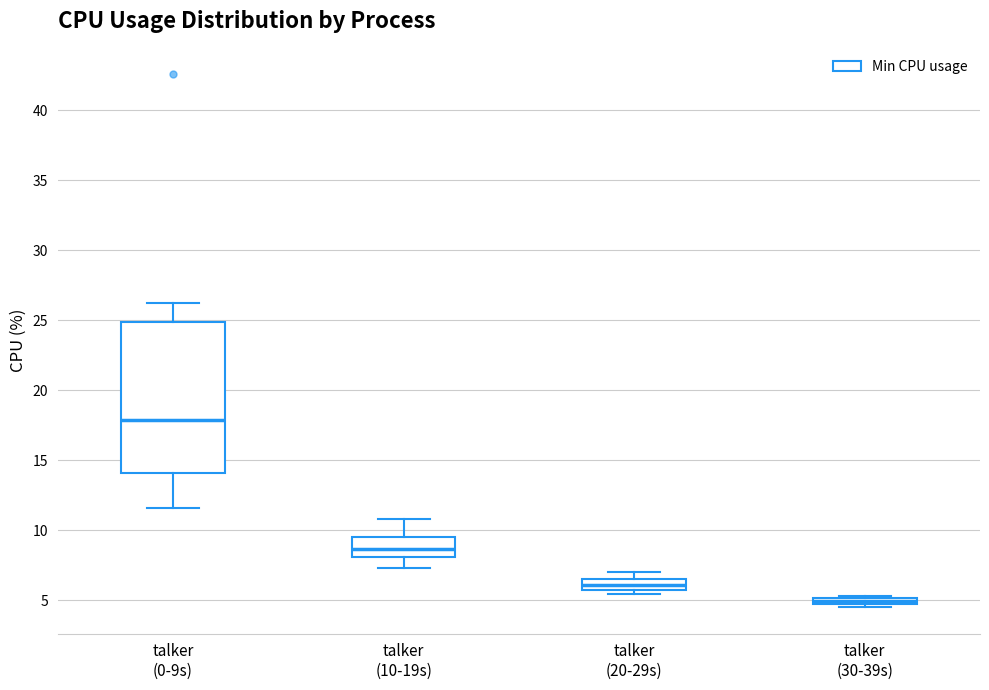

Which box is the tallest, from its lower edge to its upper edge?

talker (0-9s)